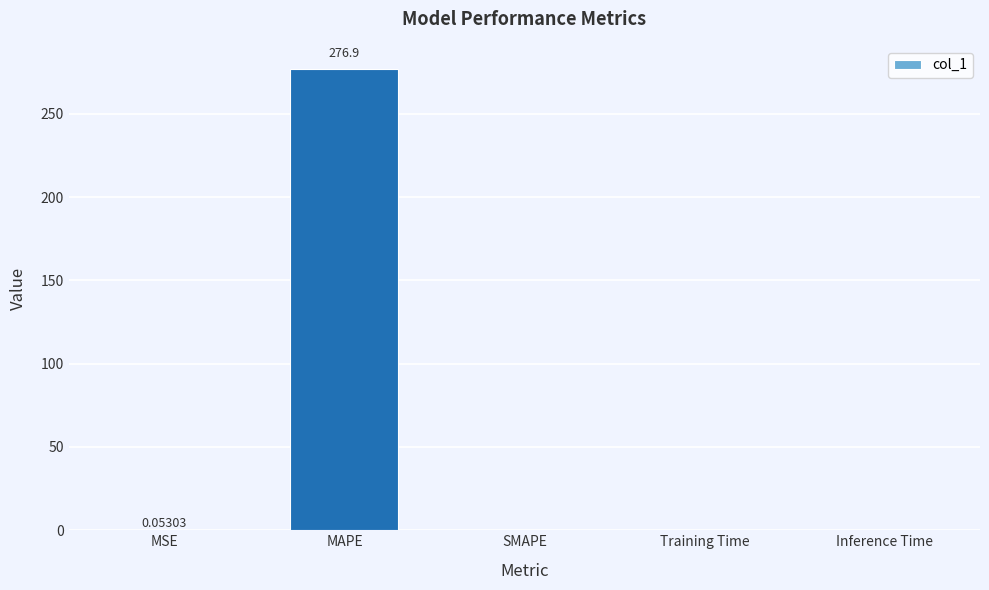

Count the number of categories in the chart.

5